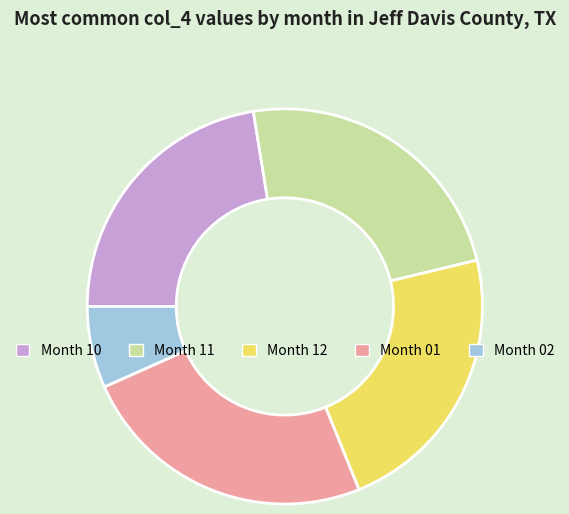

Count the number of slices in the pie.

5